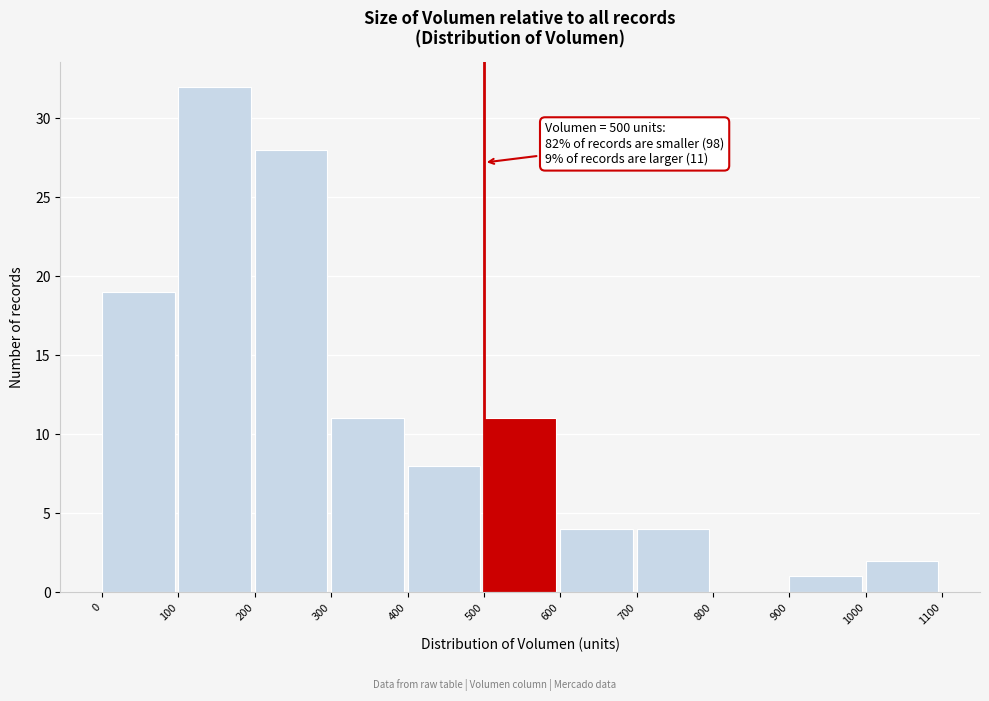

Which range on the x-axis has the tallest bar?

100 to 200